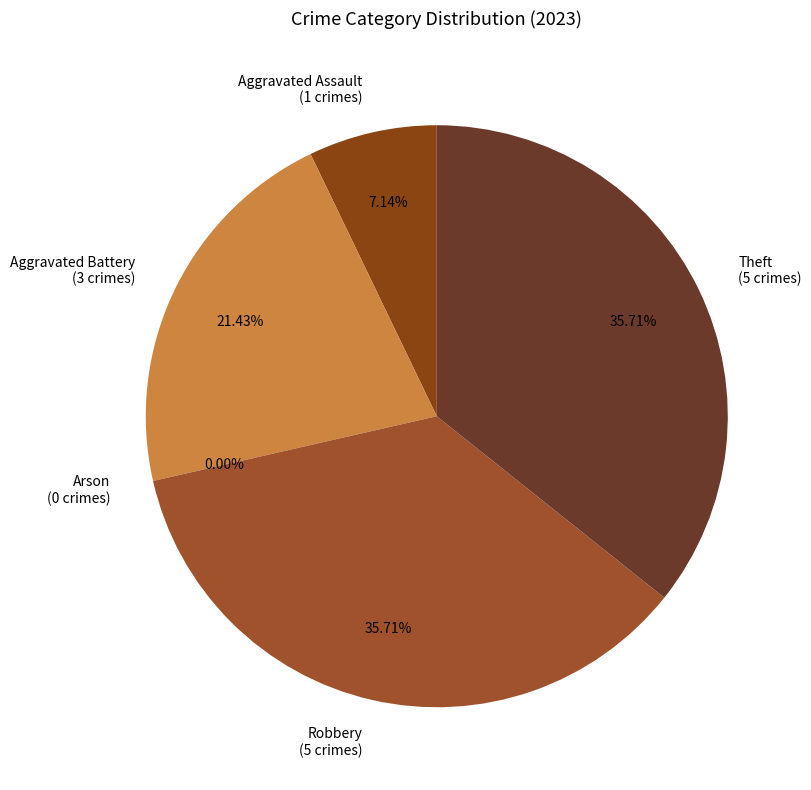

How much of the chart is everything except Aggravated Battery?

78.6%